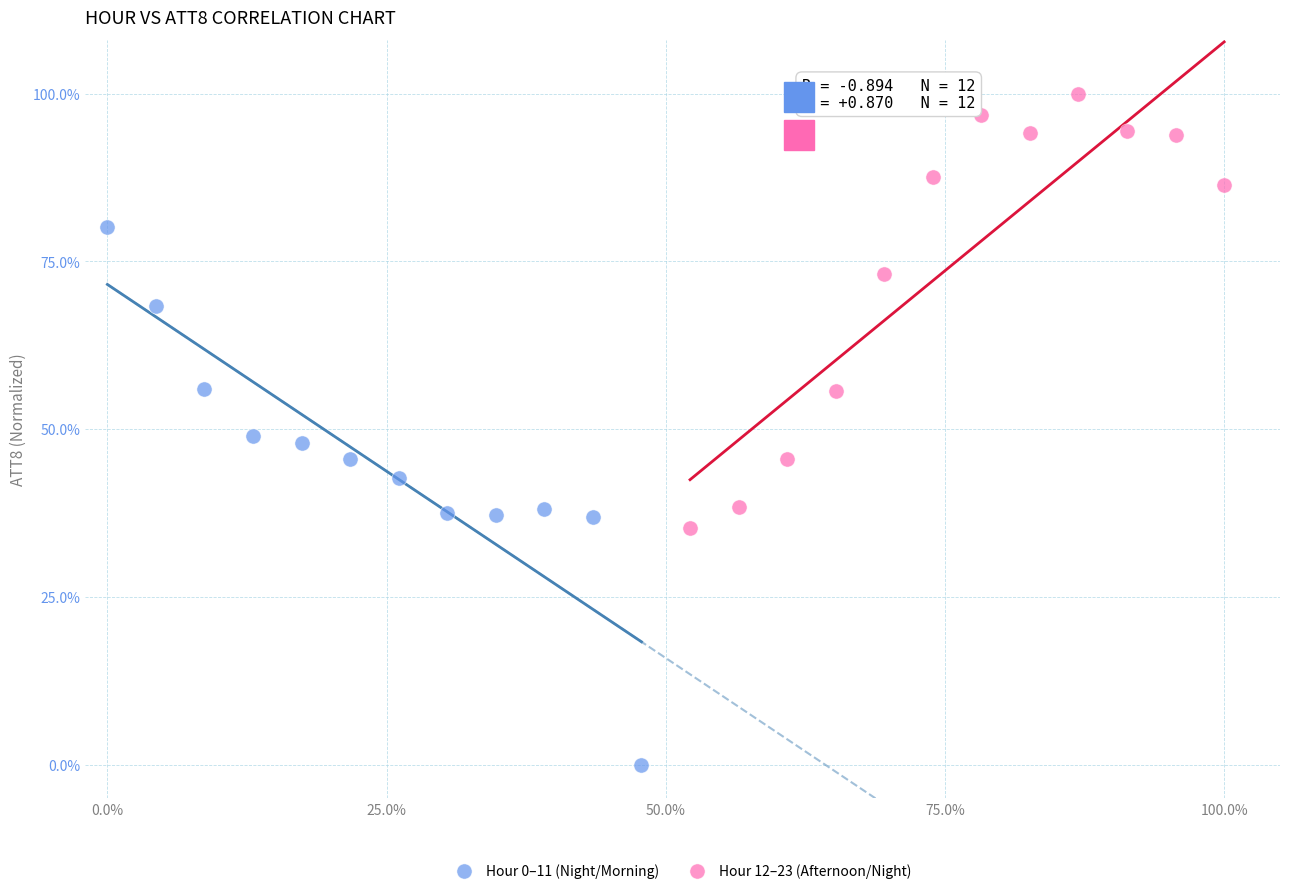

Which series reaches the maximum Y coordinate?

Hour 12–23 (Afternoon/Night)